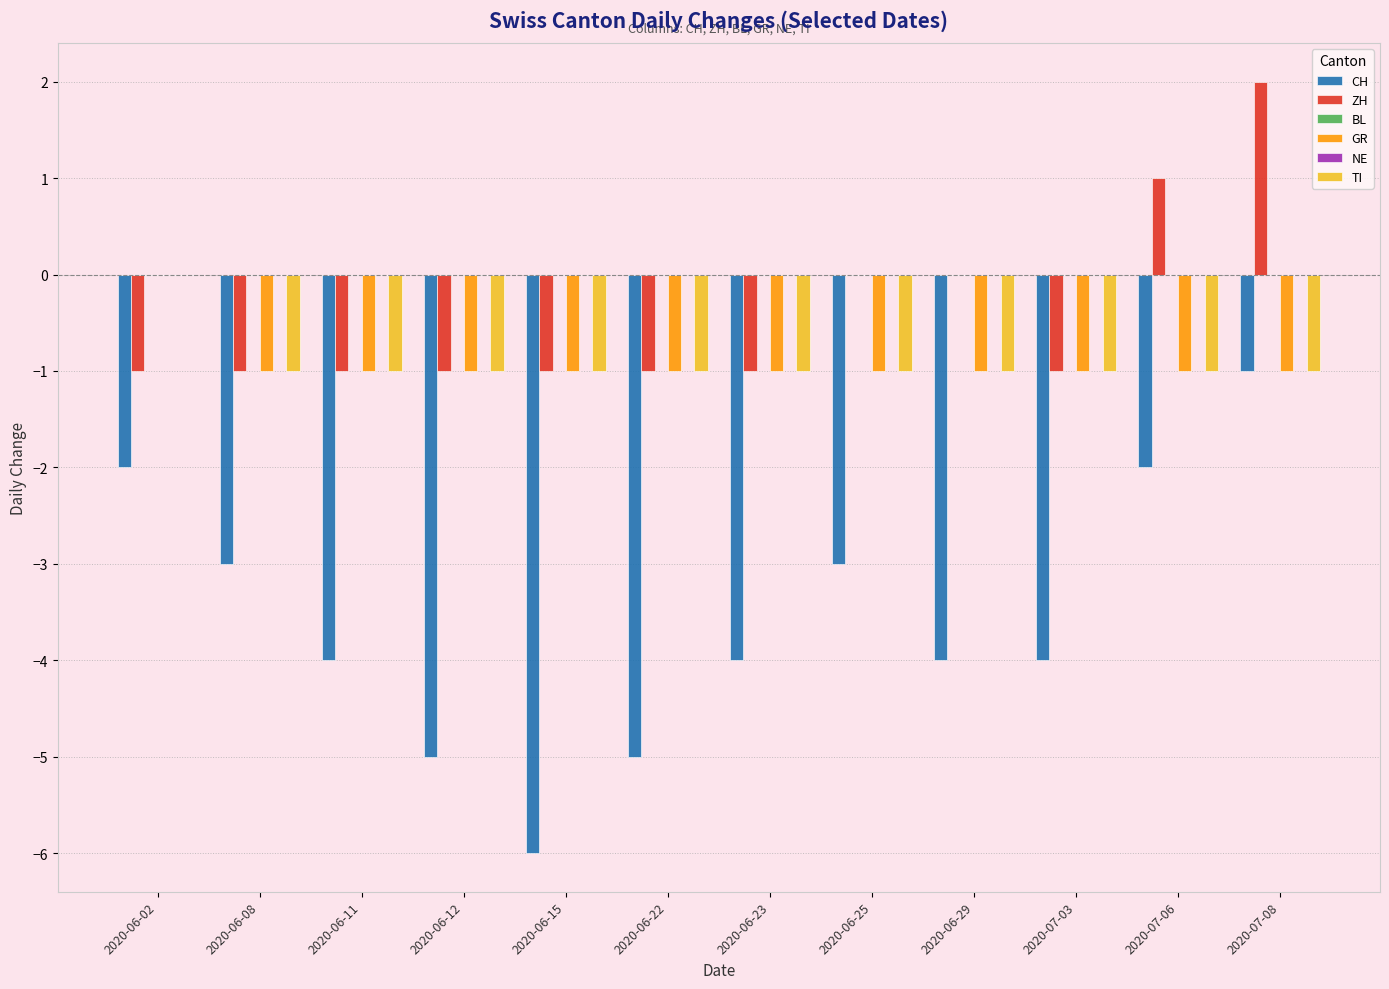

Reading left to right, extract all data points from this chart.

CH: 2020-06-02=-2	2020-06-08=-3	2020-06-11=-4	2020-06-12=-5	2020-06-15=-6	2020-06-22=-5	2020-06-23=-4	2020-06-25=-3	2020-06-29=-4	2020-07-03=-4	2020-07-06=-2	2020-07-08=-1
ZH: 2020-06-02=-1	2020-06-08=-1	2020-06-11=-1	2020-06-12=-1	2020-06-15=-1	2020-06-22=-1	2020-06-23=-1	2020-06-25=0	2020-06-29=0	2020-07-03=-1	2020-07-06=1	2020-07-08=2
BL: 2020-06-02=0	2020-06-08=0	2020-06-11=0	2020-06-12=0	2020-06-15=0	2020-06-22=0	2020-06-23=0	2020-06-25=0	2020-06-29=0	2020-07-03=0	2020-07-06=0	2020-07-08=0
GR: 2020-06-02=0	2020-06-08=-1	2020-06-11=-1	2020-06-12=-1	2020-06-15=-1	2020-06-22=-1	2020-06-23=-1	2020-06-25=-1	2020-06-29=-1	2020-07-03=-1	2020-07-06=-1	2020-07-08=-1
NE: 2020-06-02=0	2020-06-08=0	2020-06-11=0	2020-06-12=0	2020-06-15=0	2020-06-22=0	2020-06-23=0	2020-06-25=0	2020-06-29=0	2020-07-03=0	2020-07-06=0	2020-07-08=0
TI: 2020-06-02=0	2020-06-08=-1	2020-06-11=-1	2020-06-12=-1	2020-06-15=-1	2020-06-22=-1	2020-06-23=-1	2020-06-25=-1	2020-06-29=-1	2020-07-03=-1	2020-07-06=-1	2020-07-08=-1